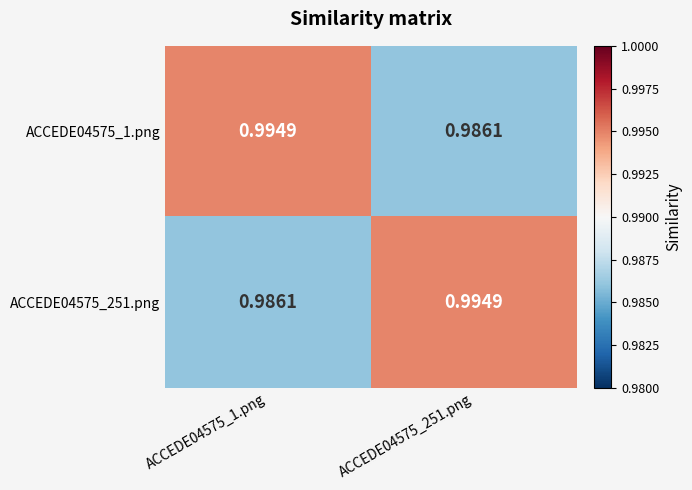

Is the value of ACCEDE04575_1.png at ACCEDE04575_1.png greater than the value of ACCEDE04575_251.png at ACCEDE04575_1.png?

Yes